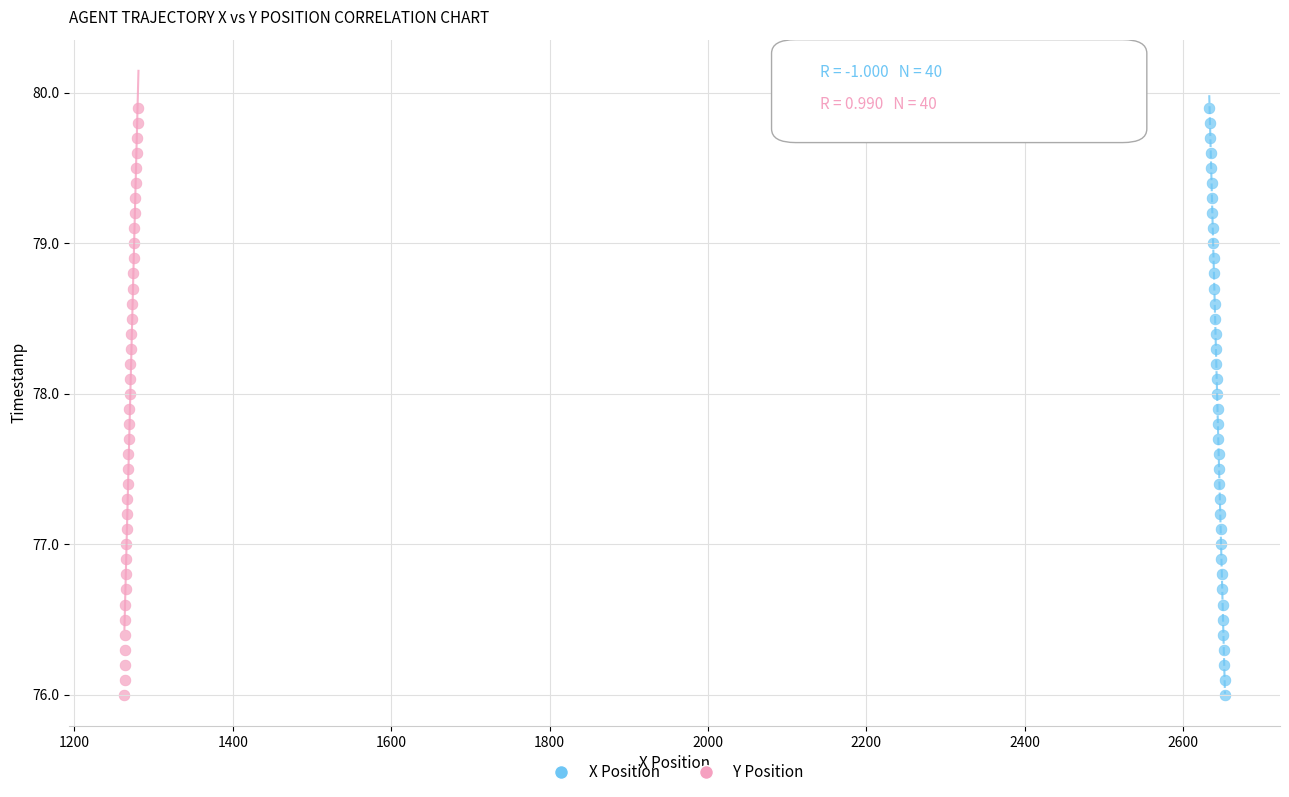

What are all the series names shown in the legend?

X Position, Y Position